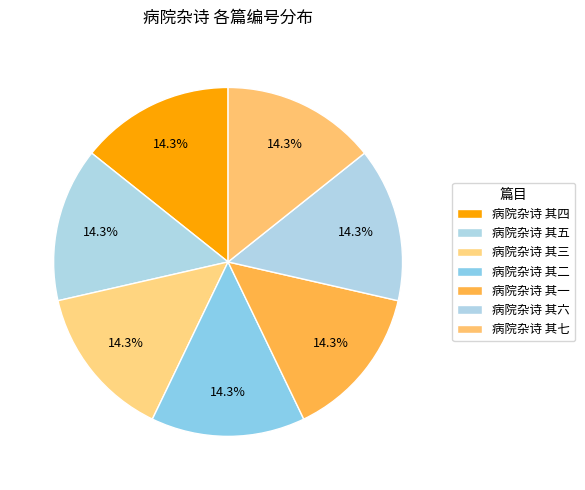

How many slices are in this pie chart?

7